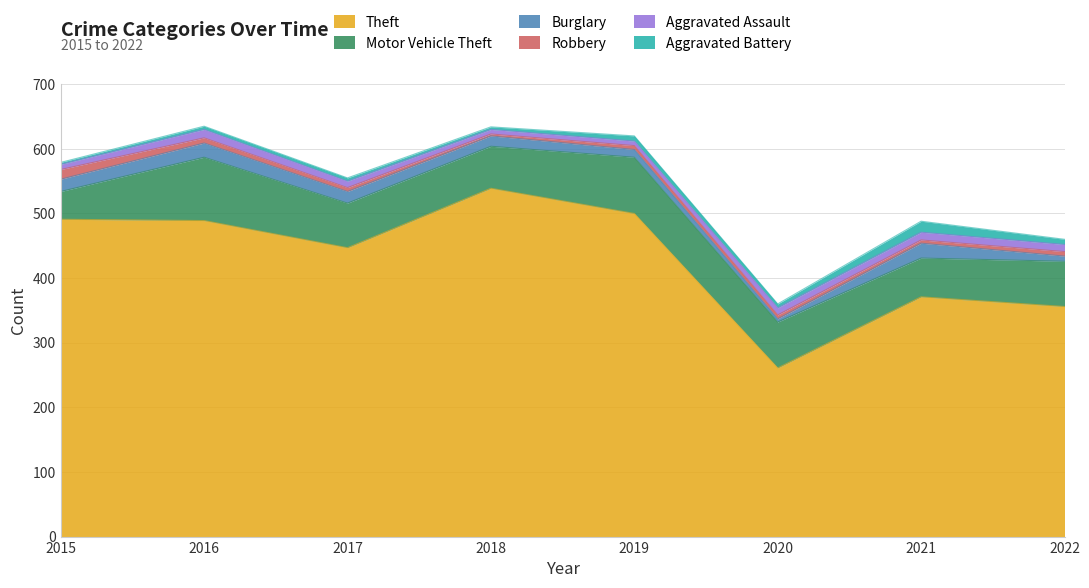

What is the value of the Motor Vehicle Theft point at the 5th from the left?

87